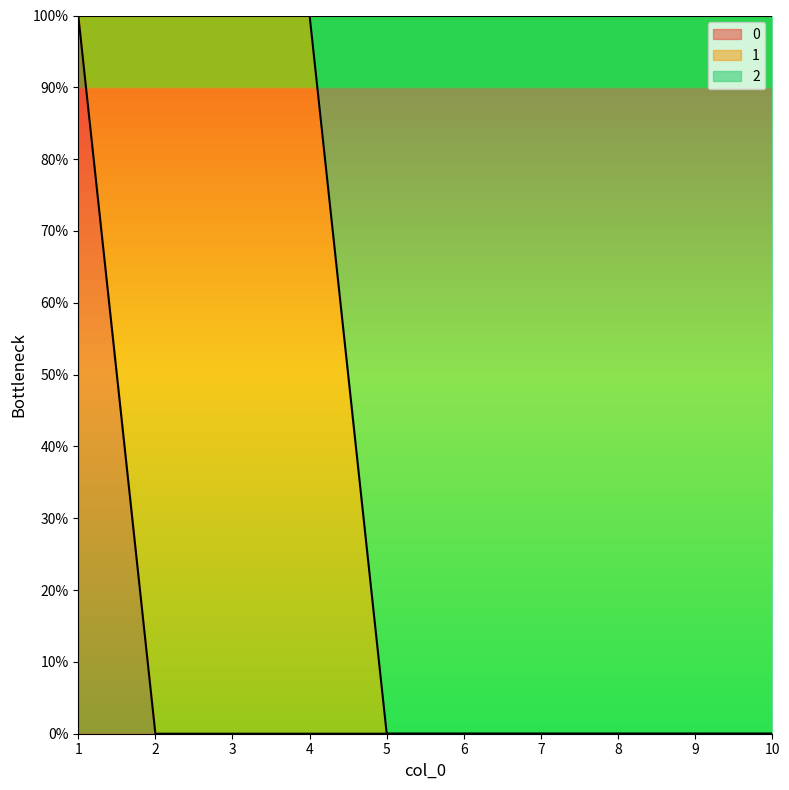

Read the 2 value at 3.

1